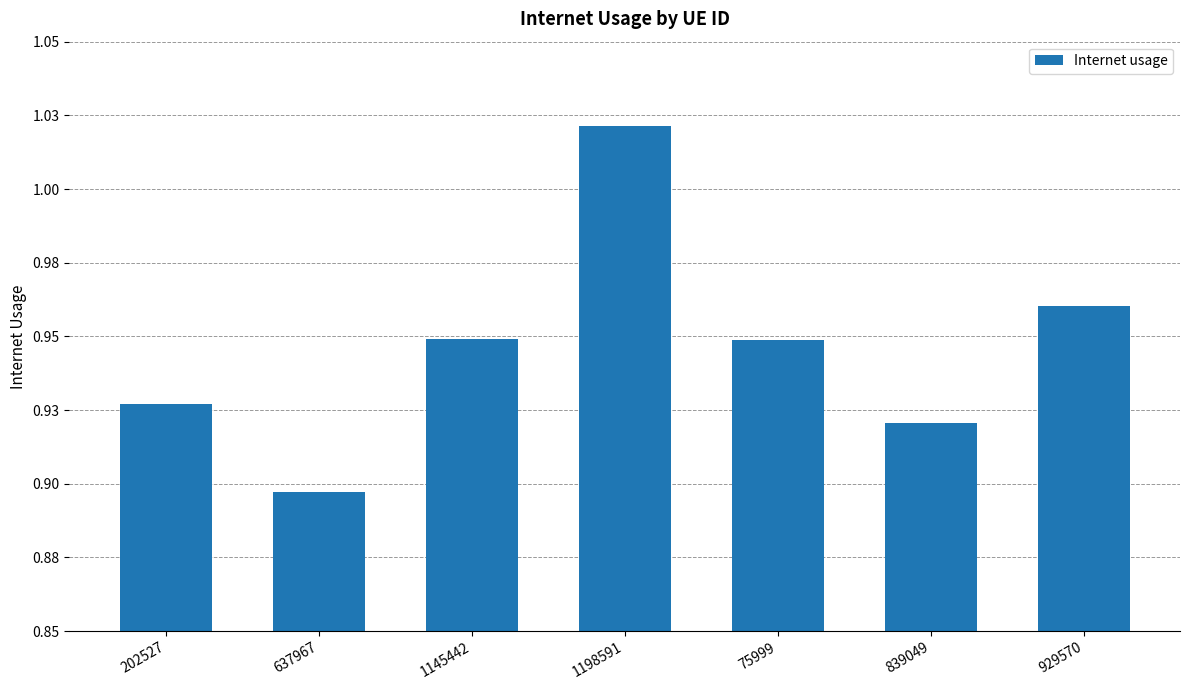

Rank the categories by value from lowest to highest.

637967, 839049, 202527, 75999, 1145442, 929570, 1198591